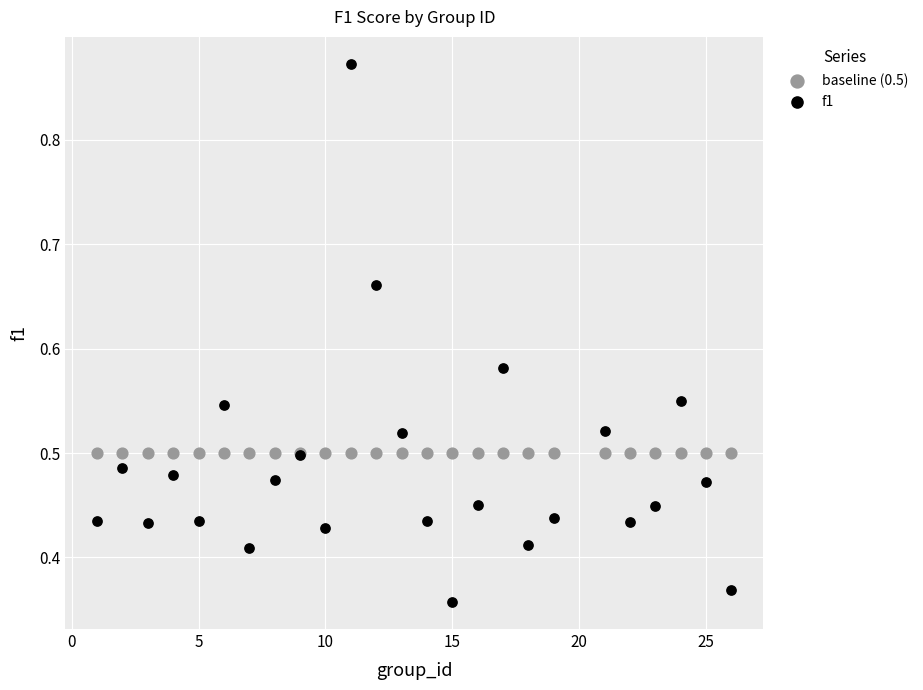

Which series reaches the minimum Y coordinate?

f1